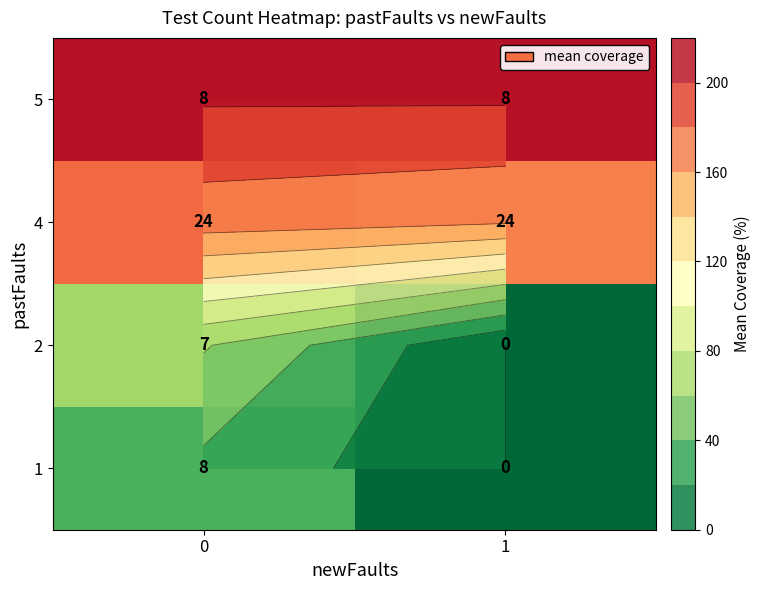

What is the approximate value of 4 at 0?

169.4